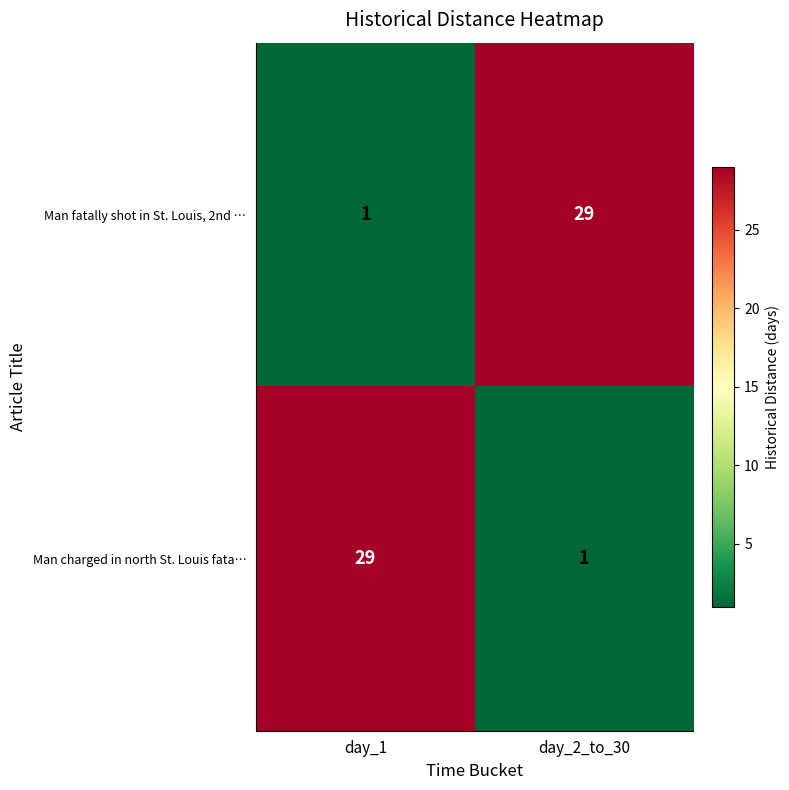

What is the maximum value shown in the chart?

29